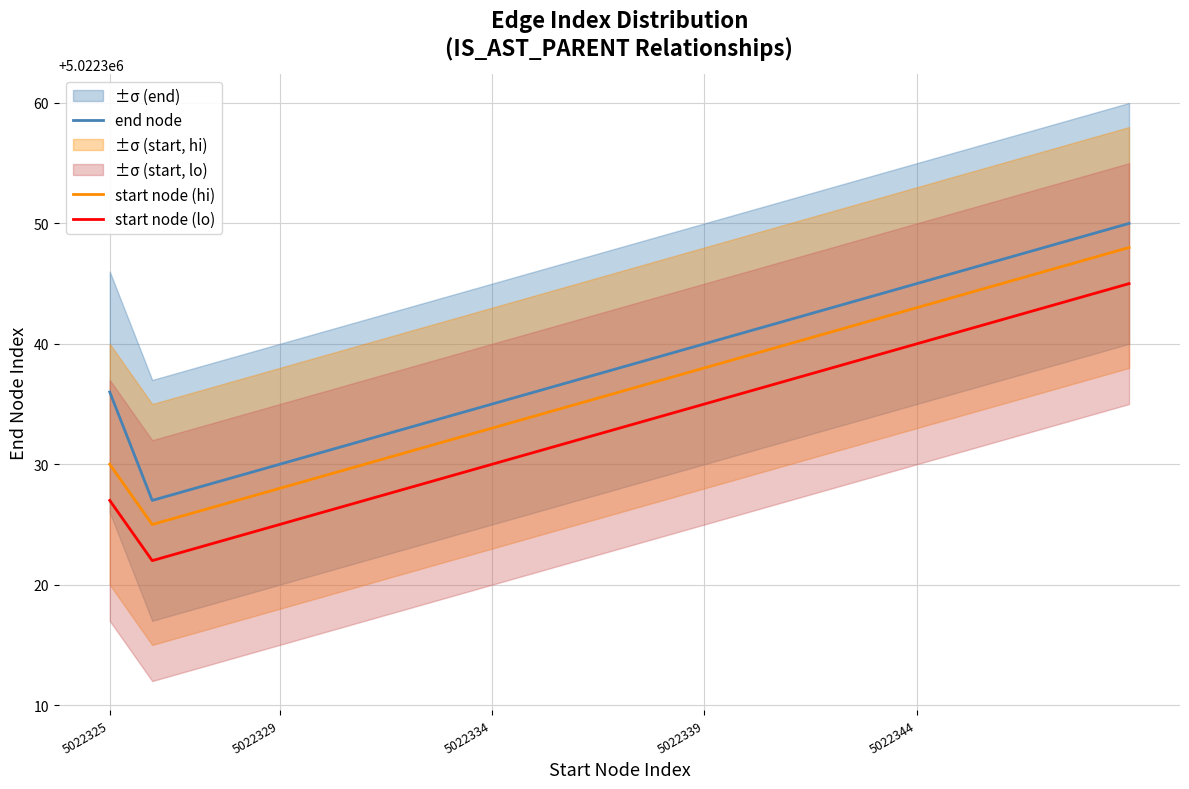

Reading left to right, list all the values displayed in this chart.

end node: 5022336	5022327	5022328	5022329	5022330	5022331	5022333	5022334	5022335	5022336	5022337	5022339	5022340	5022342	5022343	5022344	5022345	5022346	5022348	5022350
start node (hi): 5022330	5022325	5022326	5022327	5022328	5022329	5022331	5022332	5022333	5022334	5022335	5022337	5022338	5022340	5022341	5022342	5022343	5022344	5022346	5022348
start node (lo): 5022327	5022322	5022323	5022324	5022325	5022326	5022328	5022329	5022330	5022331	5022332	5022334	5022335	5022337	5022338	5022339	5022340	5022341	5022343	5022345